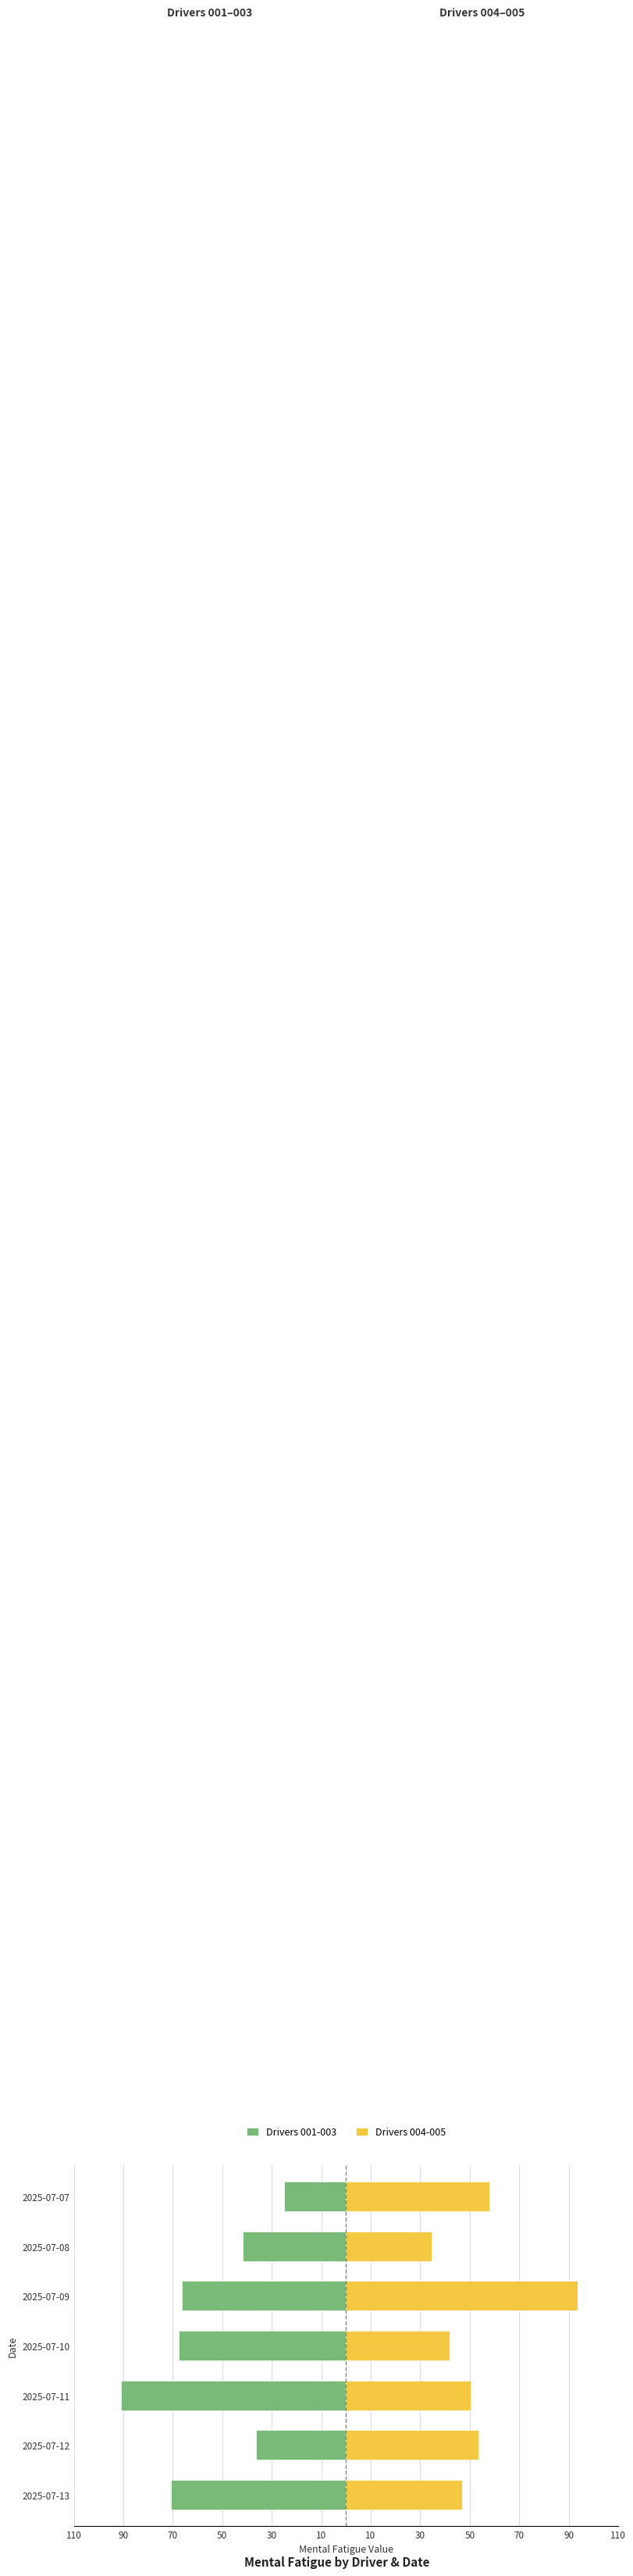

How many bars are there in each group?

2